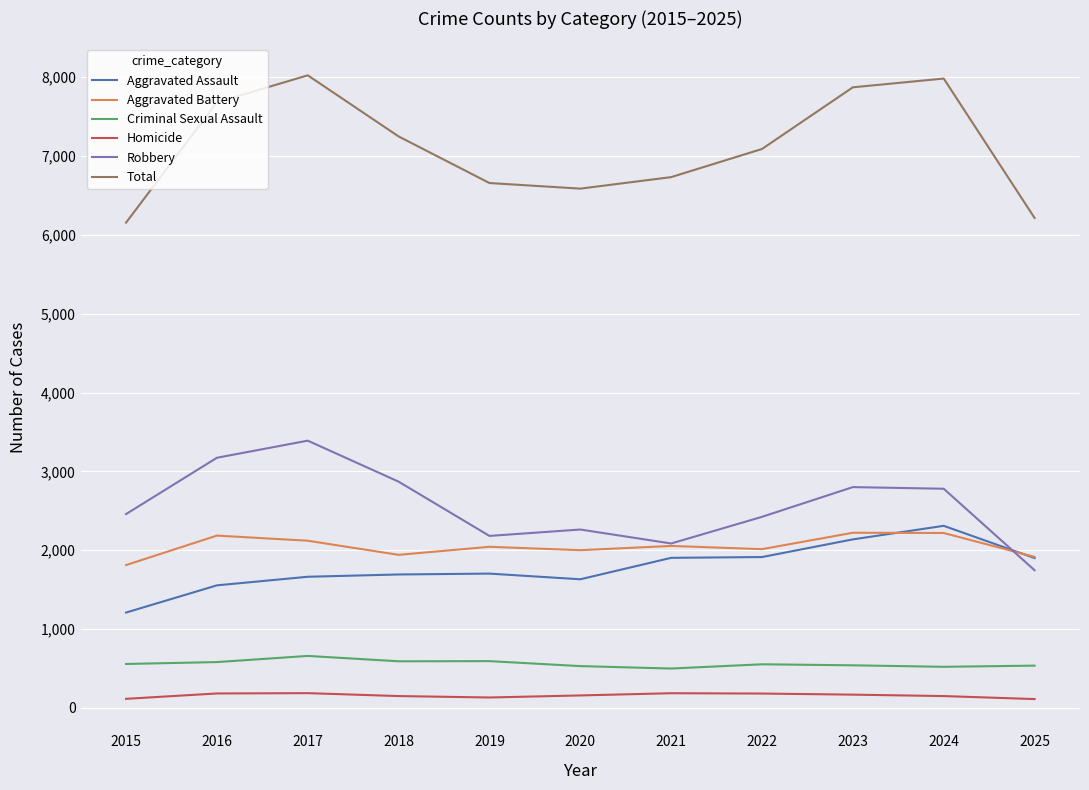

Is the value of Aggravated Battery at 2025 greater than the value of Homicide at 2021?

Yes